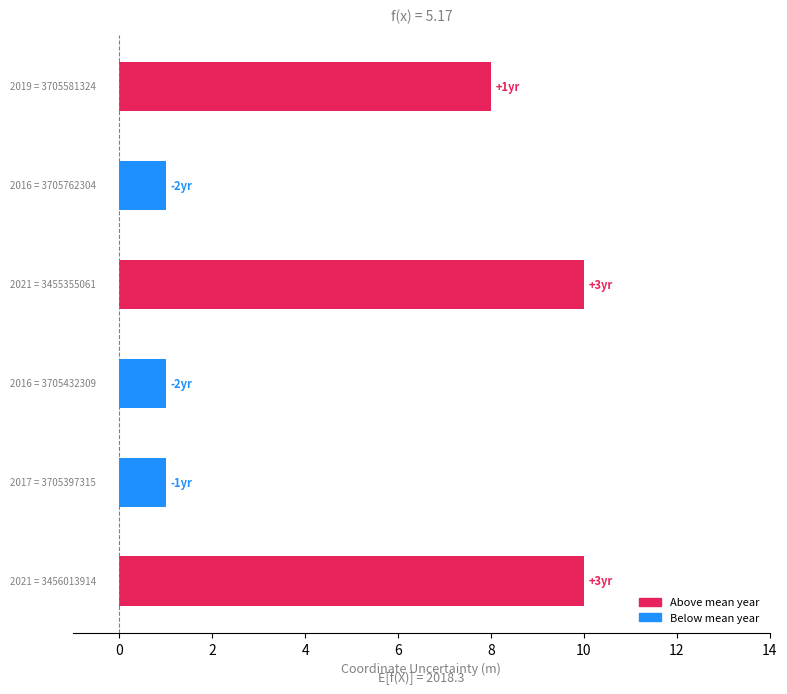

What is the difference between the maximum and minimum values?

9